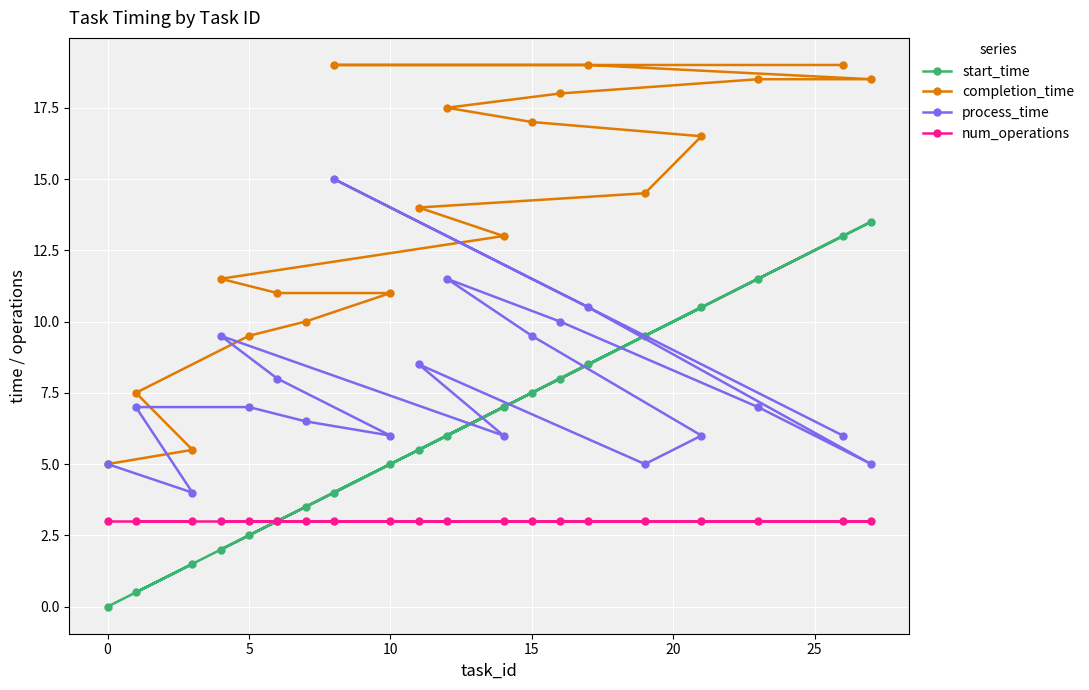

Which series has the widest spread of values?

completion_time